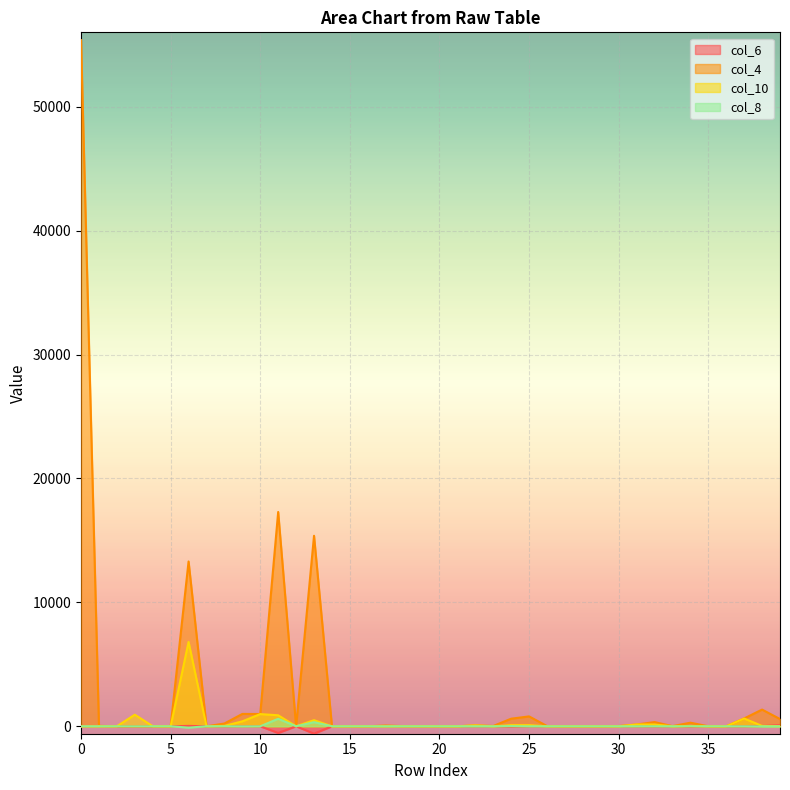

Count the number of data series in this chart.

4